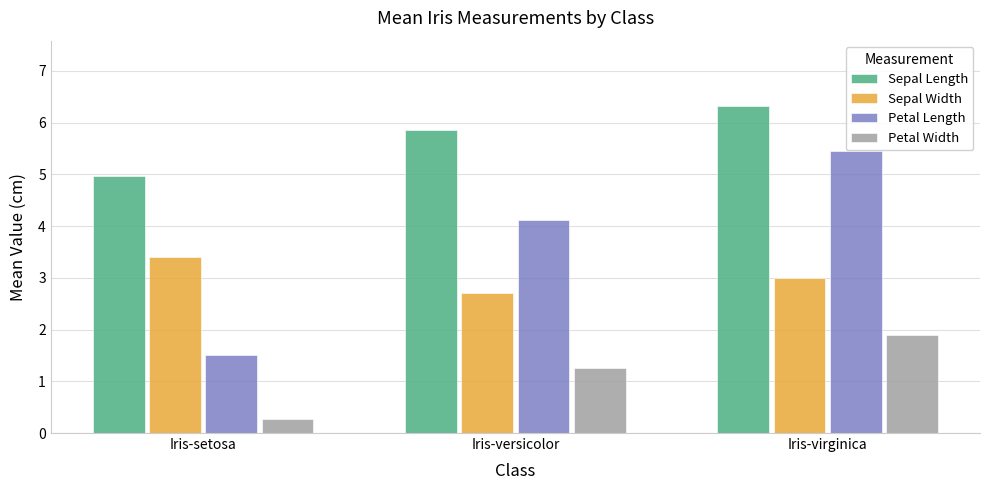

What is the sum of all Petal Length values?

11.1